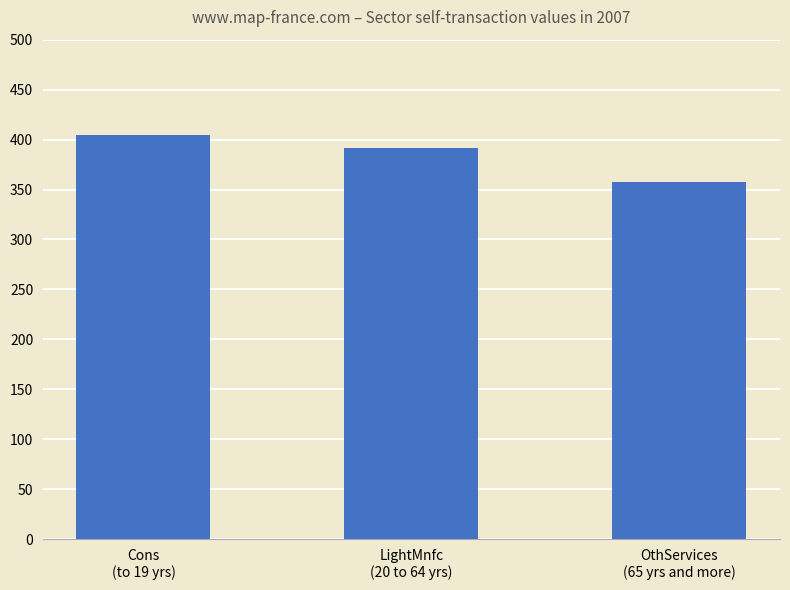

Are the bars horizontal?

No